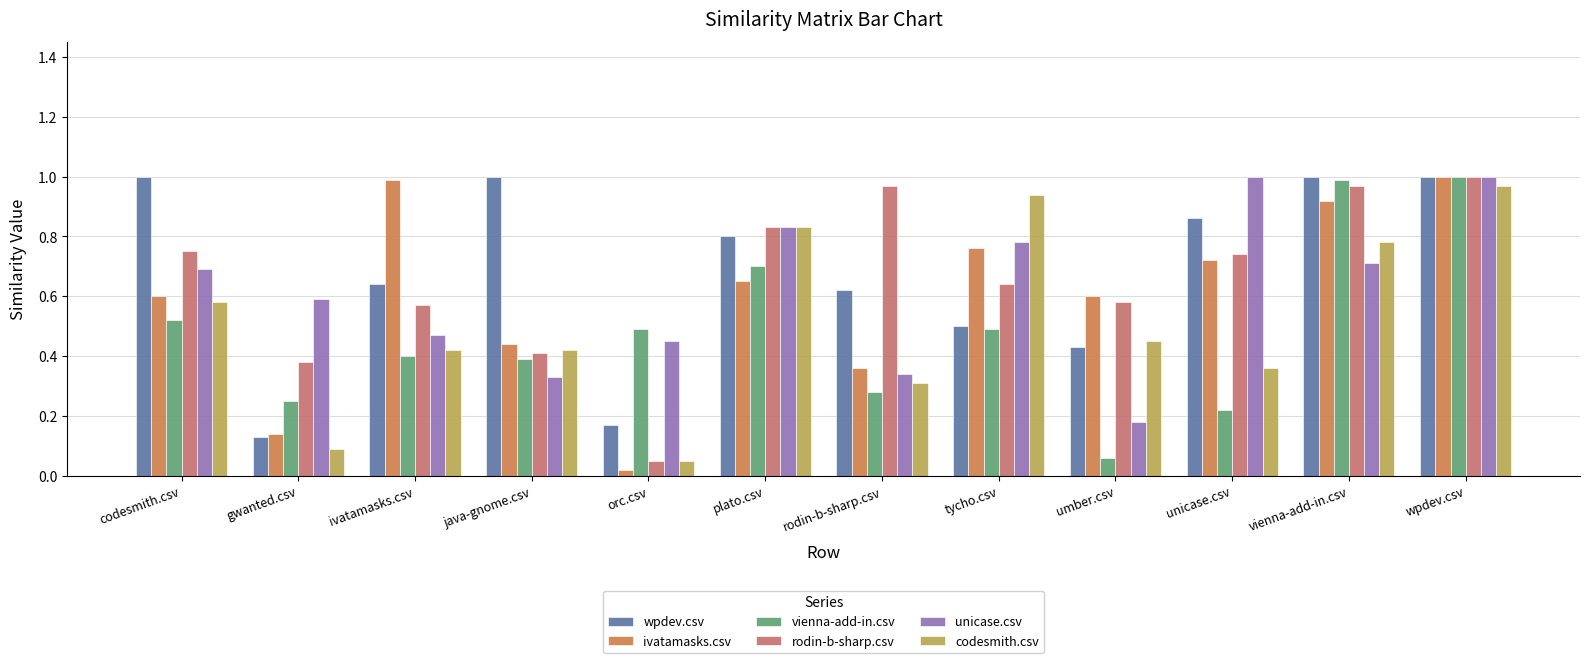

What is the total value across all series at gwanted.csv?

1.6